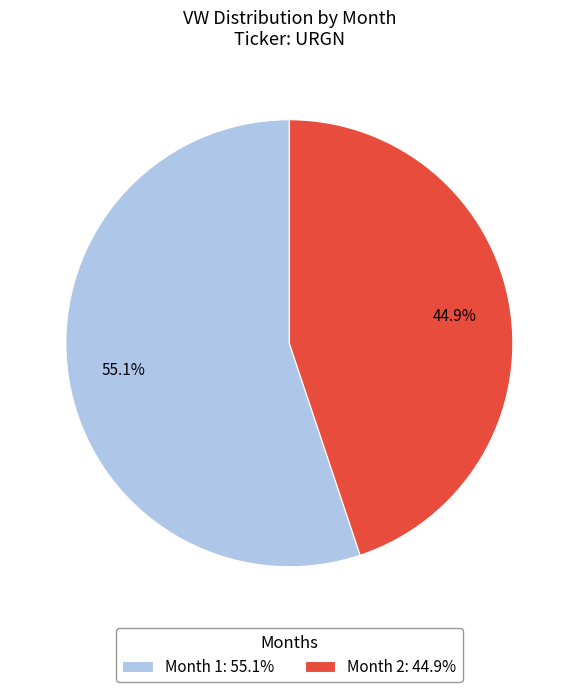

Approximately how many times larger is the value at Month 2: 44.9% compared to Month 1: 55.1%?

0.8